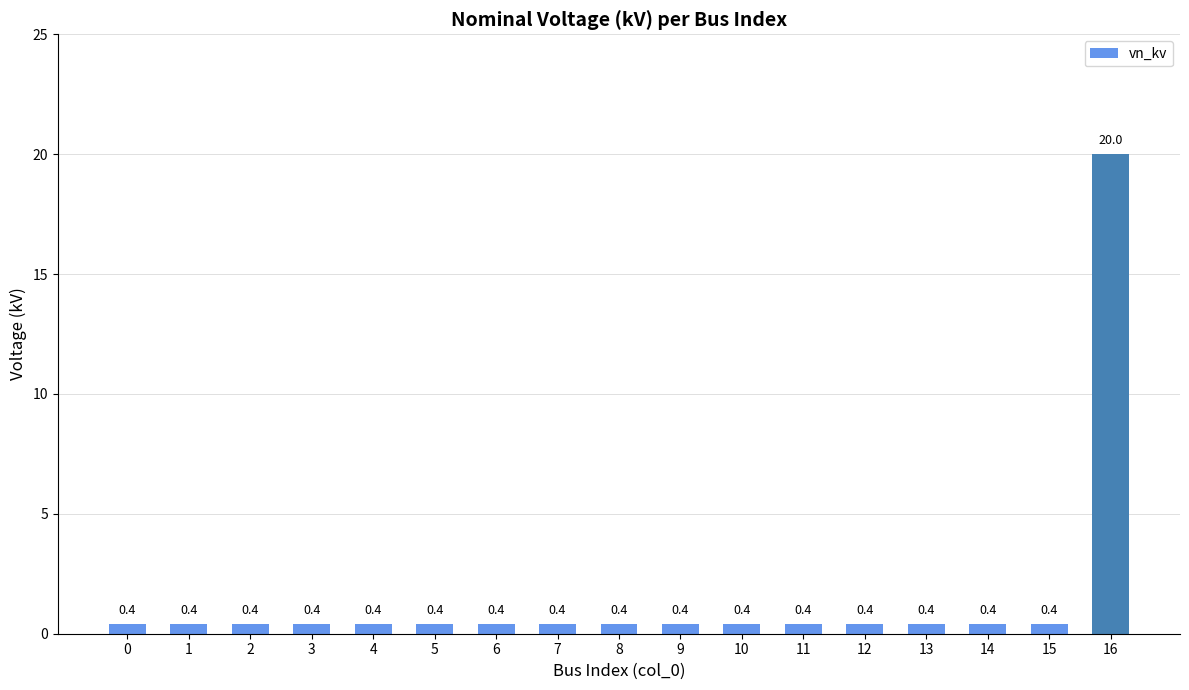

What is the average value?

1.6